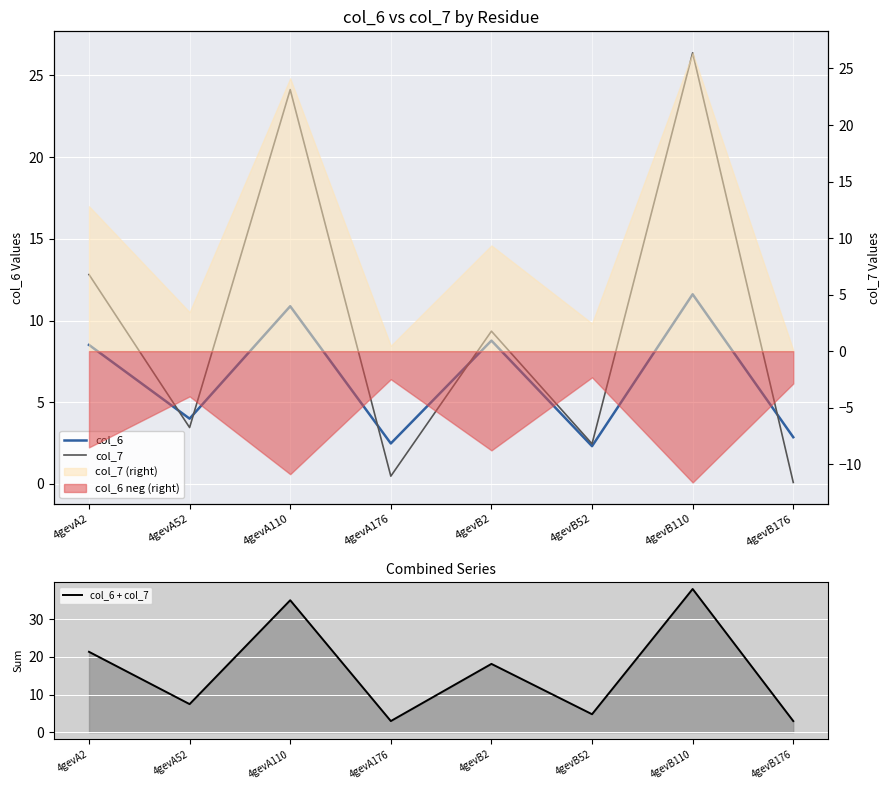

Which category has the lowest value across all series?

4gevB176